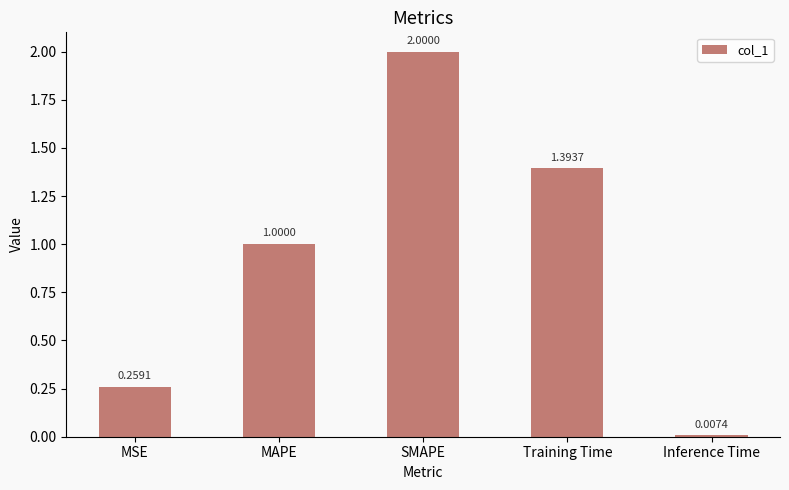

At which category does the chart reach its minimum across all series?

Inference Time